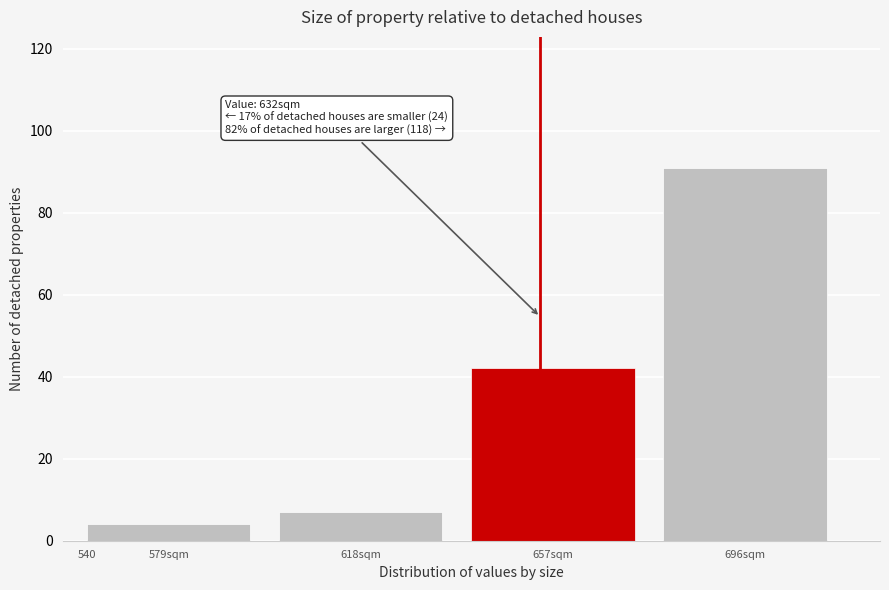

Reading right to left, transcribe all the data shown in this chart.

91	42	7	4